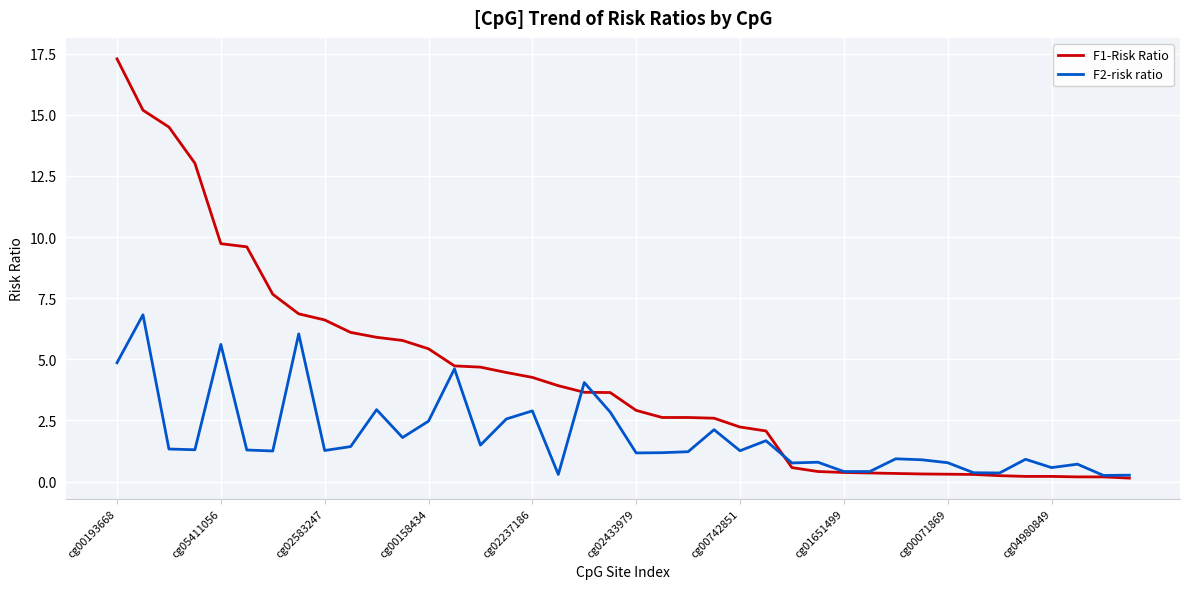

What is the greatest value displayed?

17.3